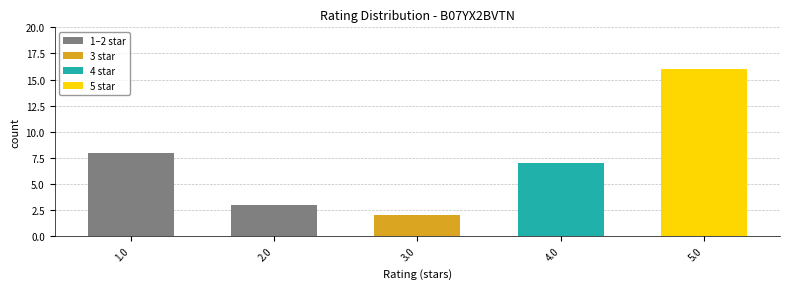

How many data points does each series have?

5